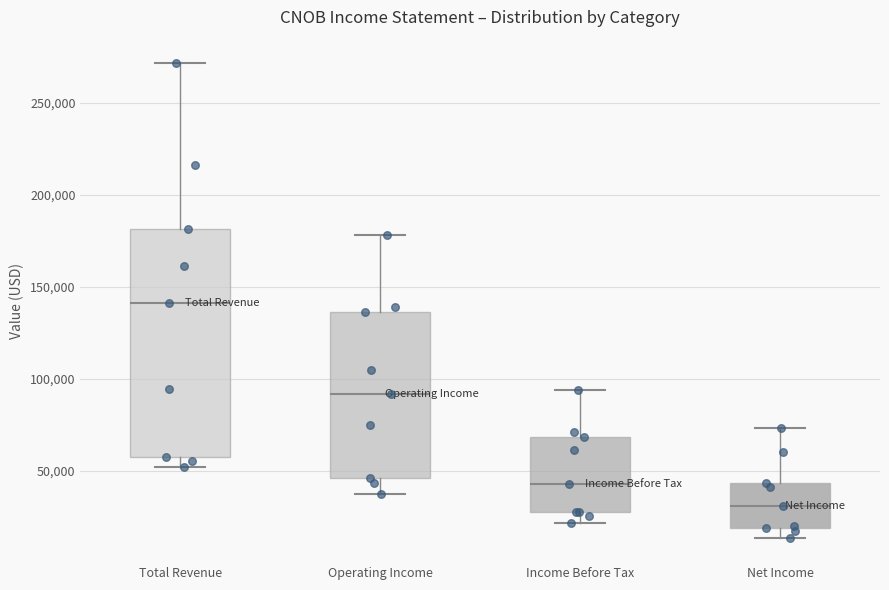

Which box's median line is the highest?

Total Revenue